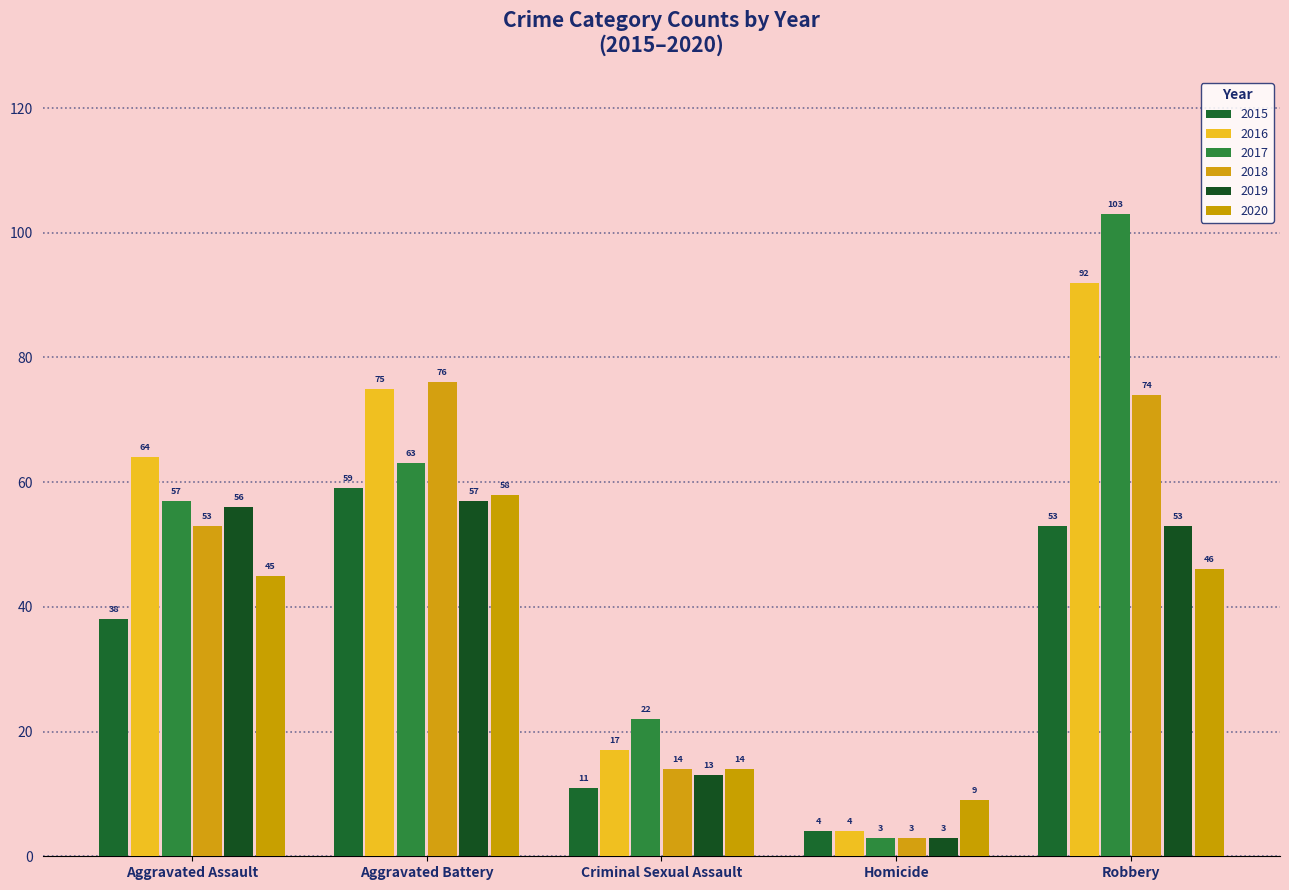

Reading left to right, what are all the values shown in this chart?

2015: 38	59	11	4	53
2016: 64	75	17	4	92
2017: 57	63	22	3	103
2018: 53	76	14	3	74
2019: 56	57	13	3	53
2020: 45	58	14	9	46